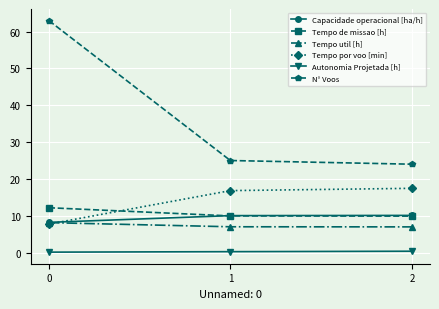

Between 0 and 1, which series saw the biggest shift?

N° Voos